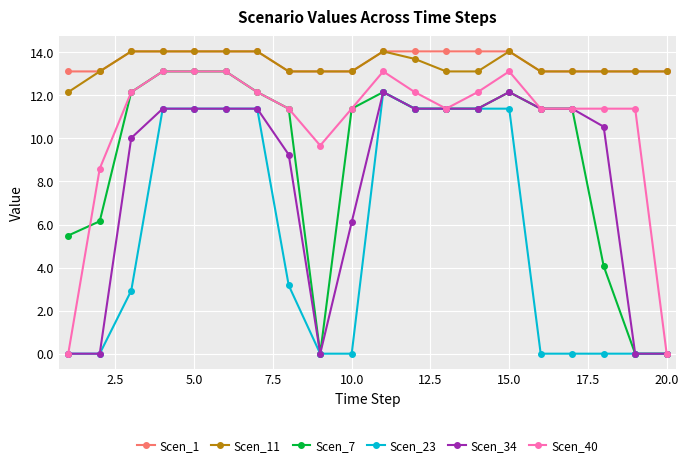

What is the value of the Scen_1 point at the 7th from the left?

14.0